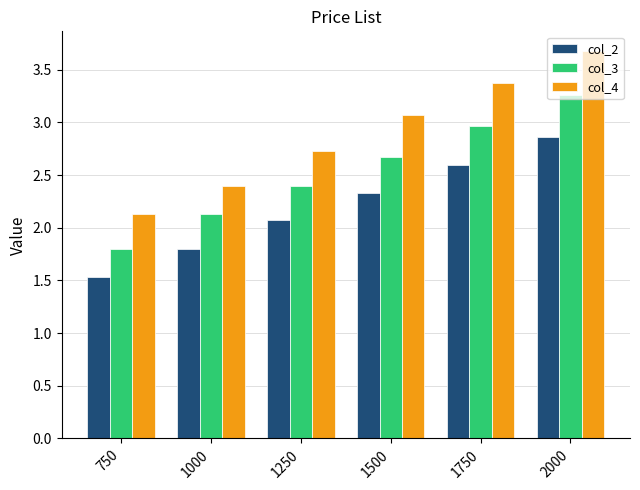

Which series has the largest total across all categories?

col_4